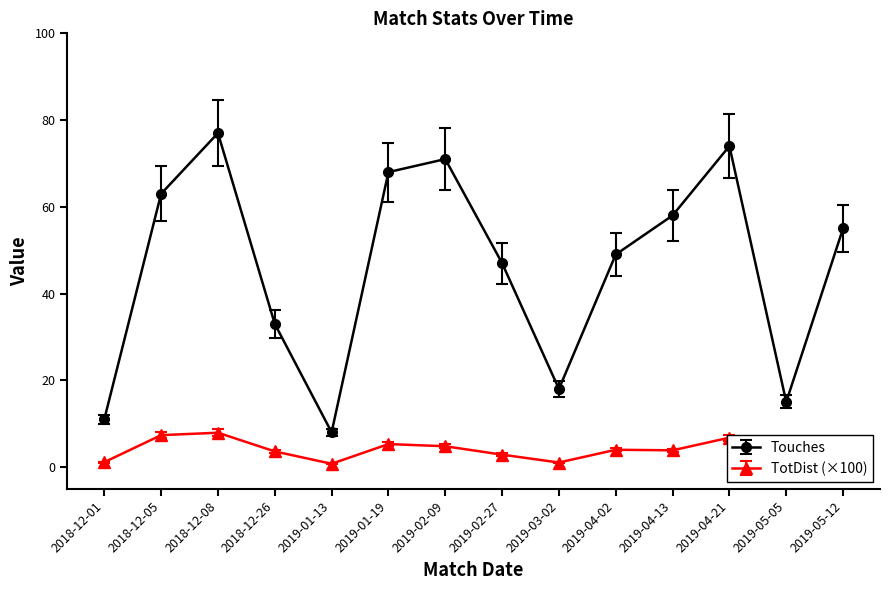

Rank the series at 2018-12-05 from highest to lowest value.

Touches, TotDist (×100)